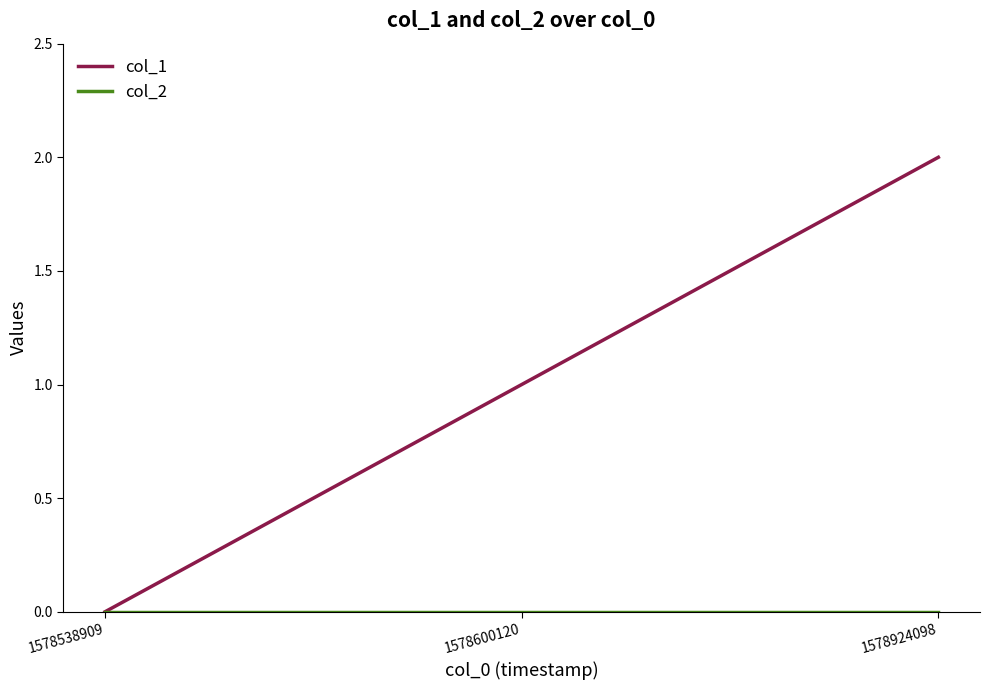

True or false: col_1 has a value of -1 at 1578538909.

False